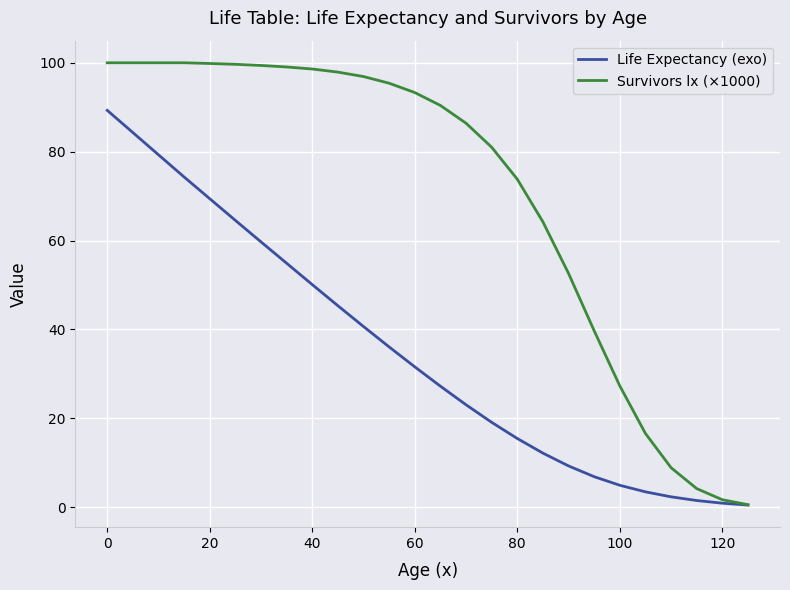

Rank the series by their average value, from highest to lowest.

Survivors lx (×1000), Life Expectancy (exo)